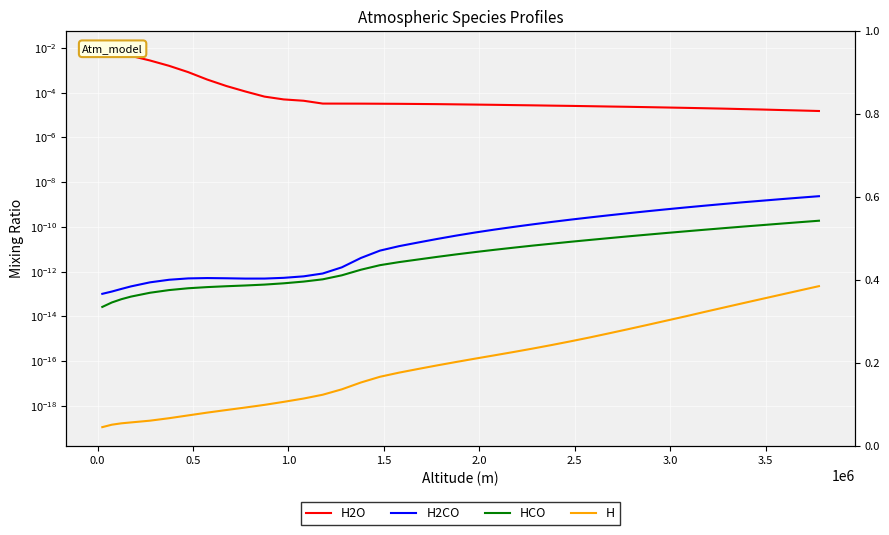

True or false: HCO and H2O cross at least once.

False